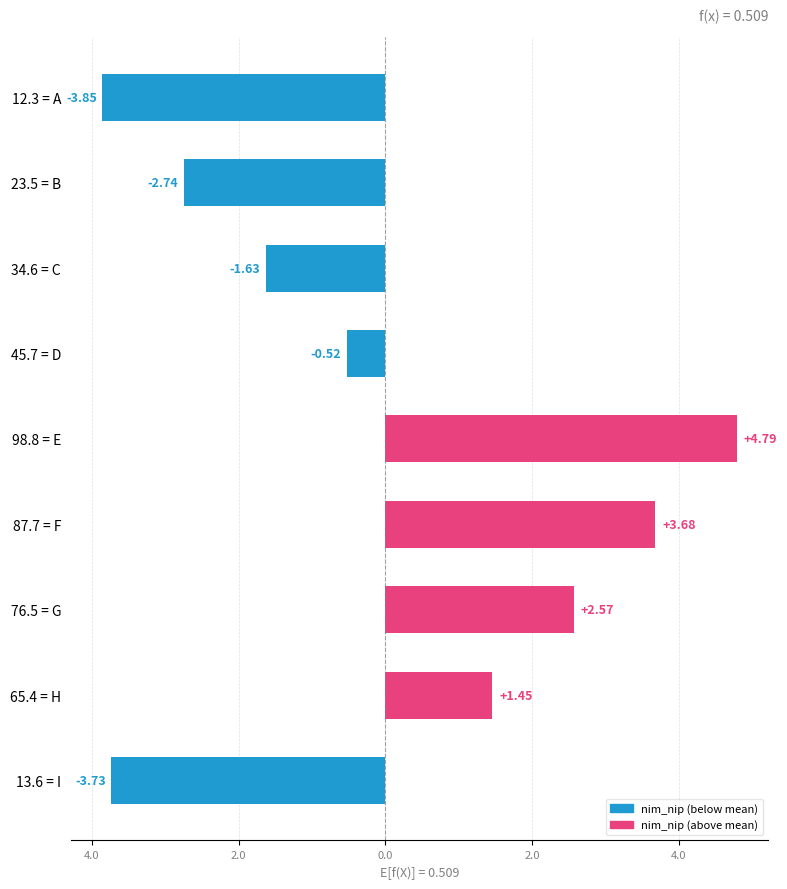

How many negative values are there?

5